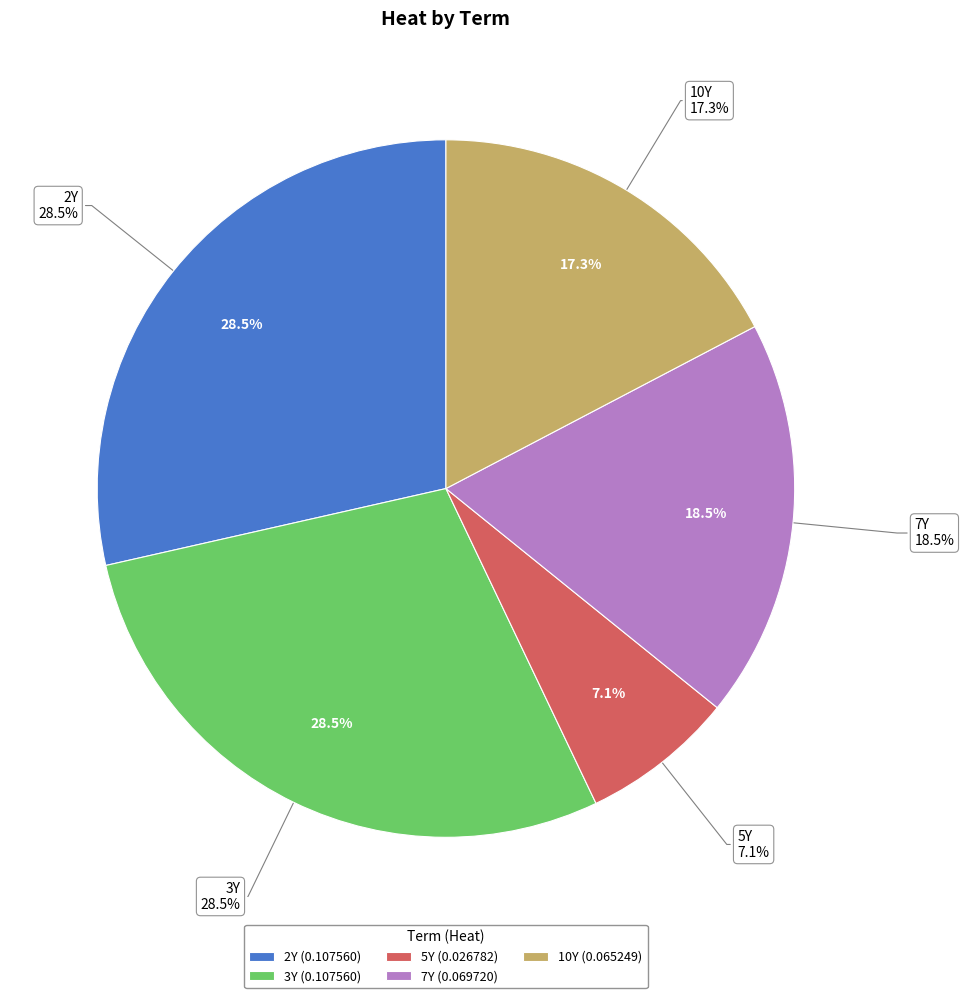

Which category has the biggest portion of the pie?

2Y